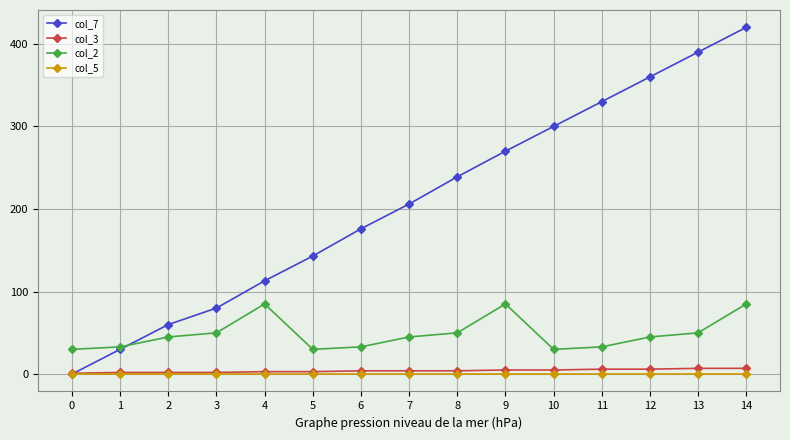

Rank the series at 10 from highest to lowest value.

col_7, col_2, col_3, col_5